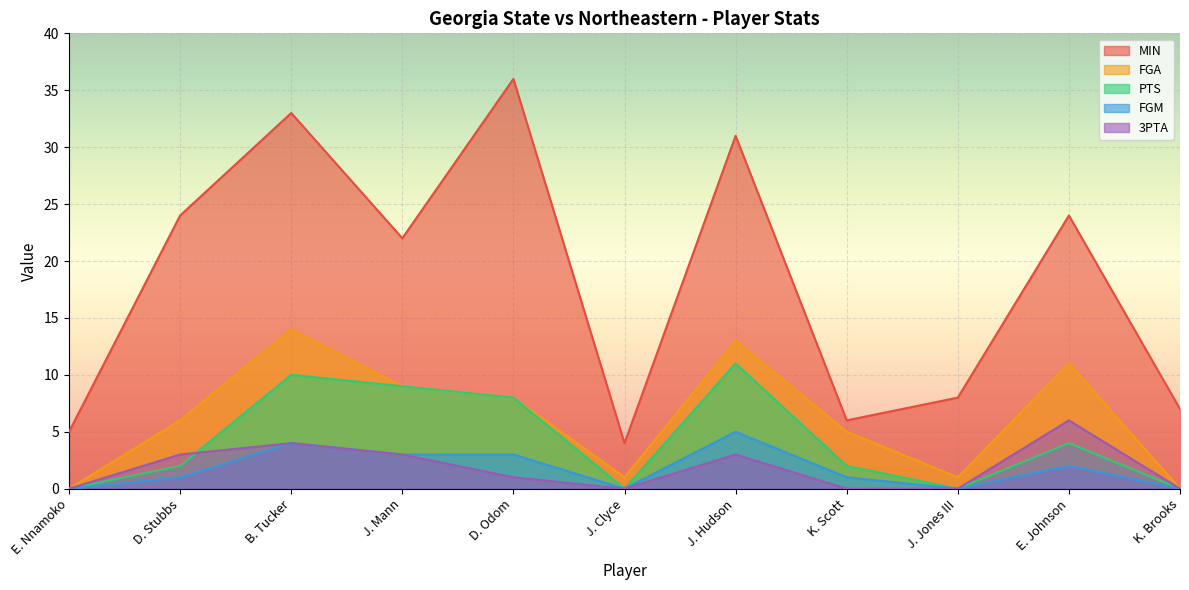

Where is the first local minimum for FGA?

J. Clyce